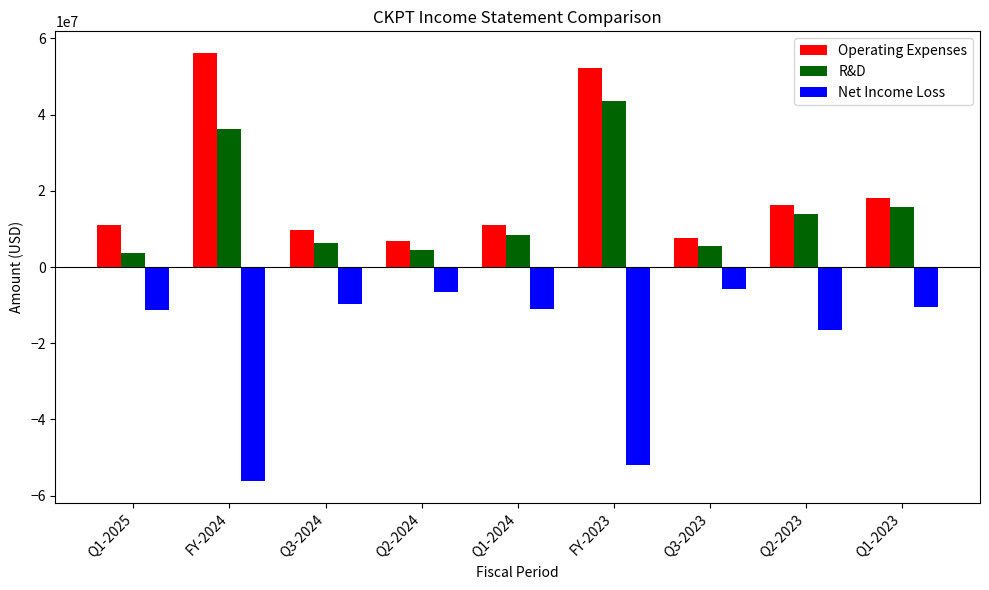

Does the chart contain stacked bars?

No